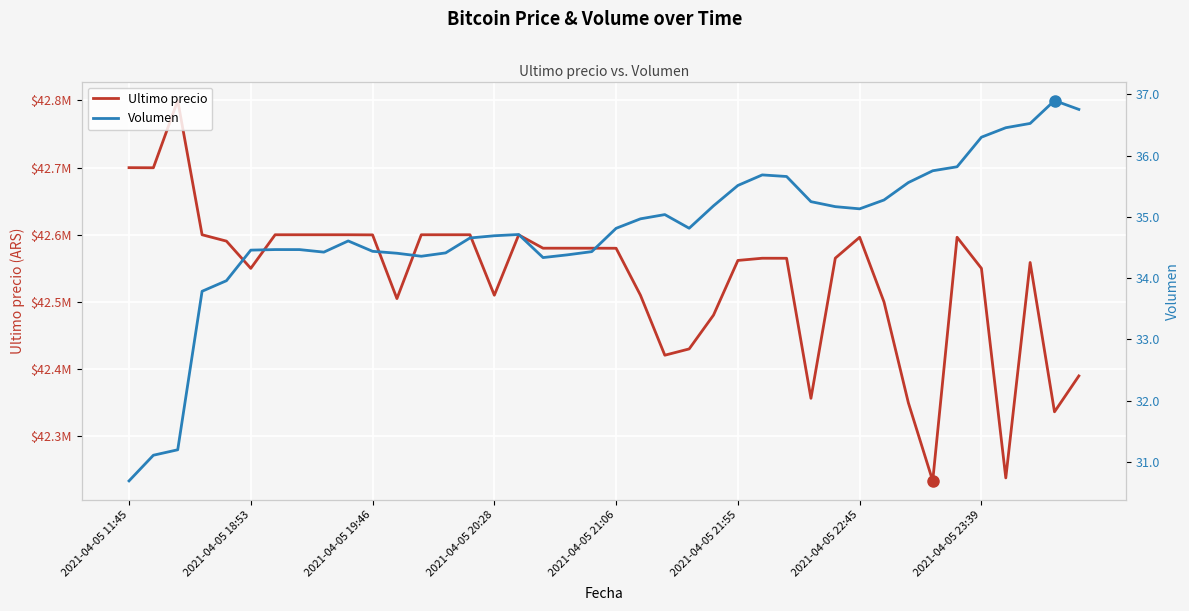

True or false: Ultimo precio has a value of 42600000.0 at 9.

True